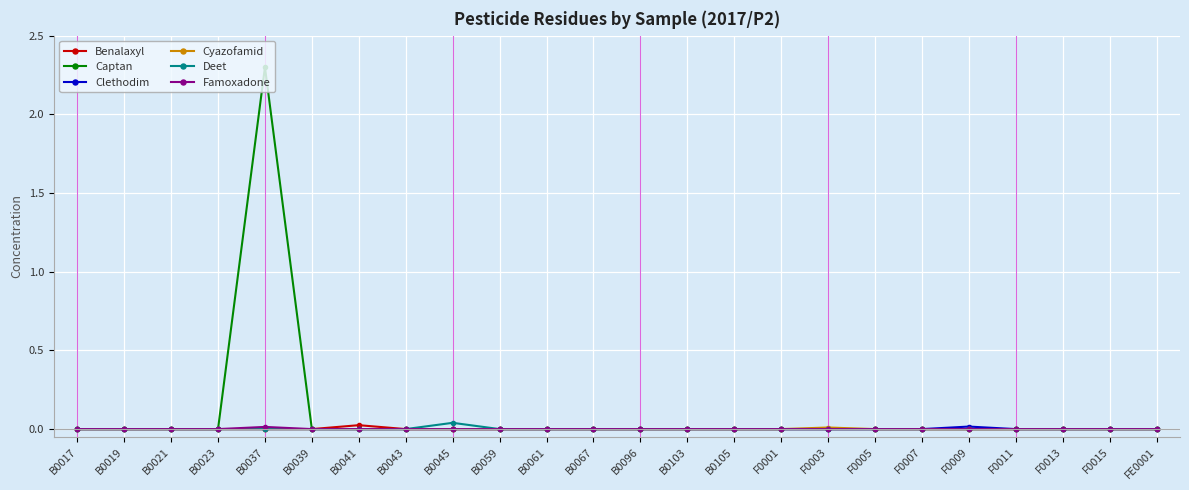

The value of Clethodim at F0001 is 0.0. True or false?

True